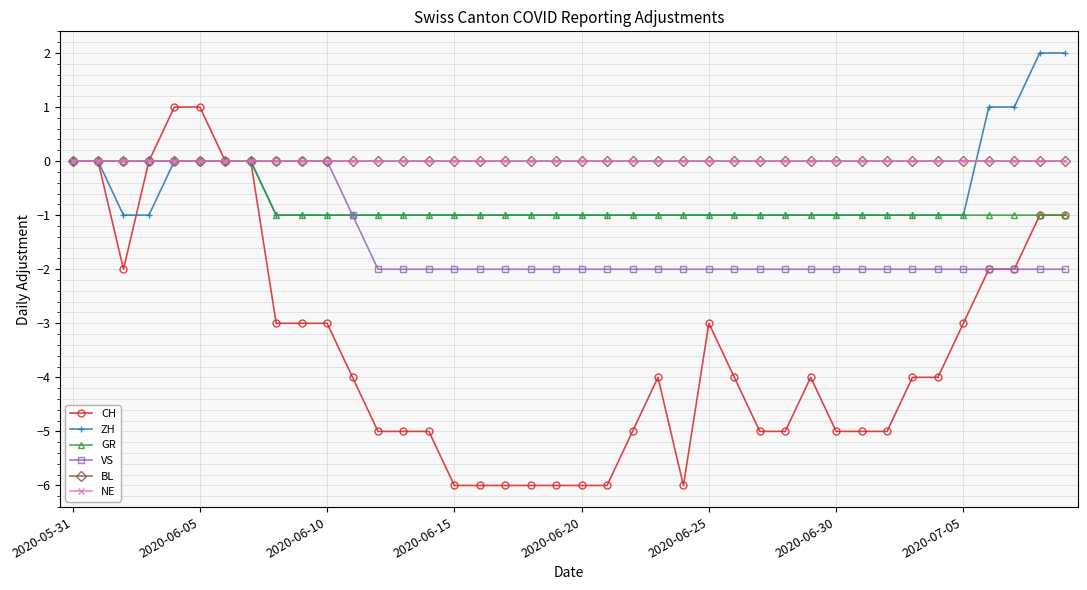

What is the label of the 31st point from the left?

2020-06-30